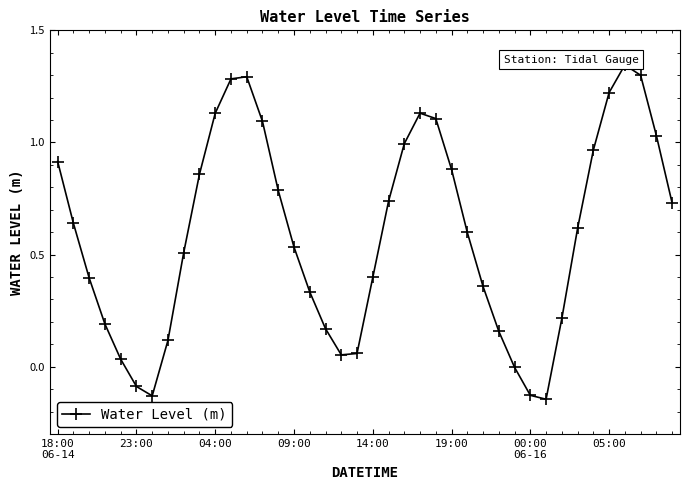

True or false: the data has more than 0 interior local peaks.

True